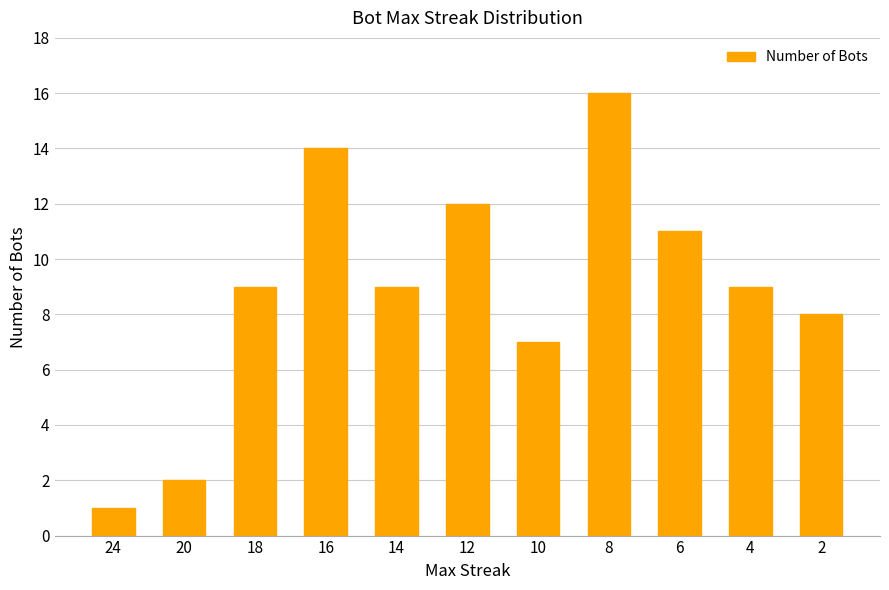

Which label corresponds to the largest value in the chart?

8